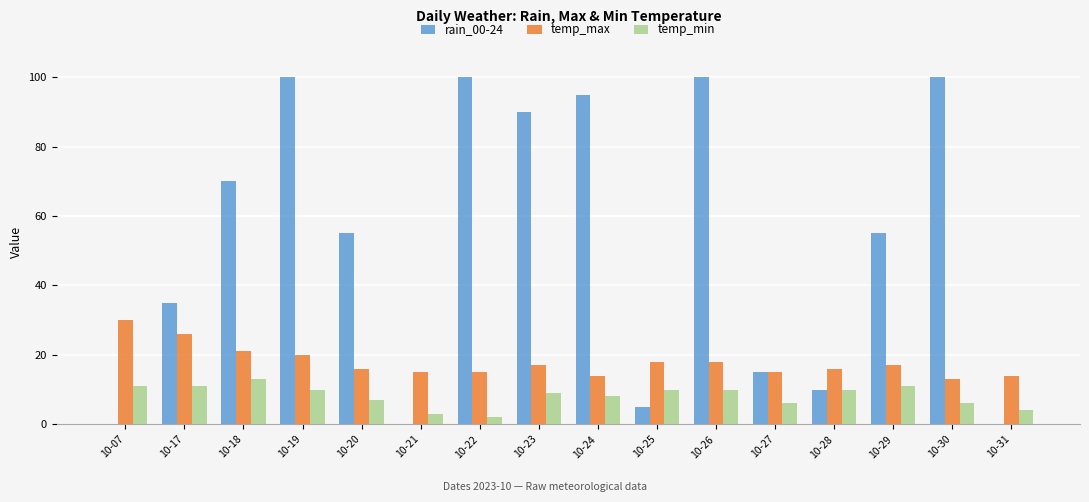

Which series has the largest total across all categories?

rain_00-24